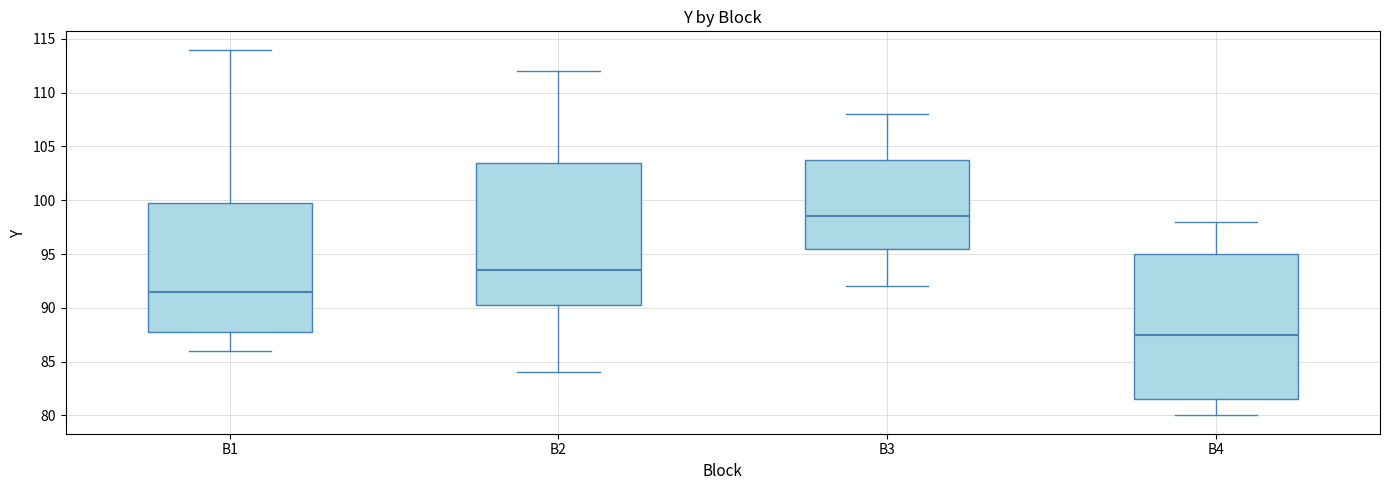

Which box has the lowest median line?

B4